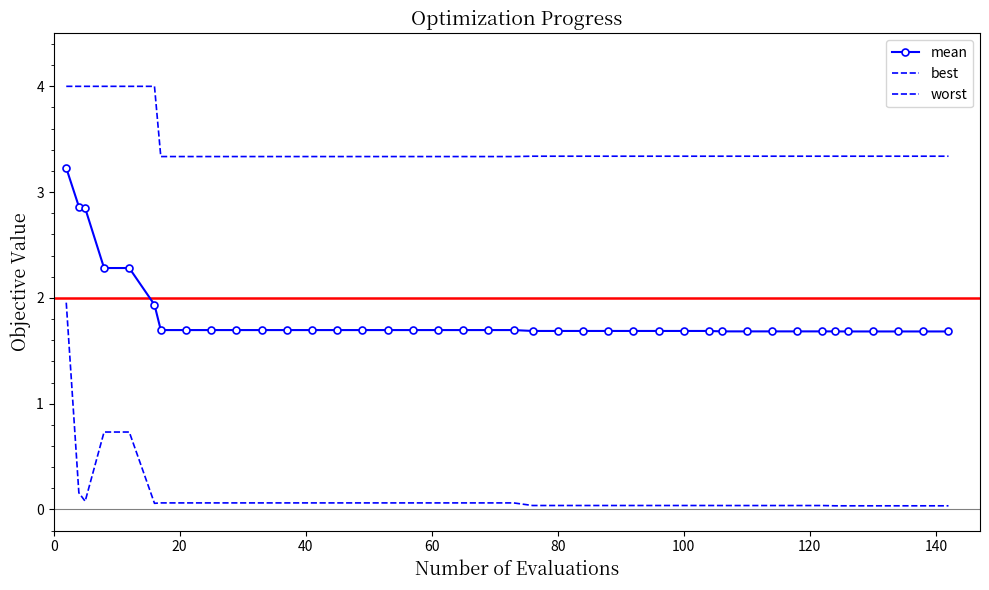

True or false: mean and worst cross at least once.

False